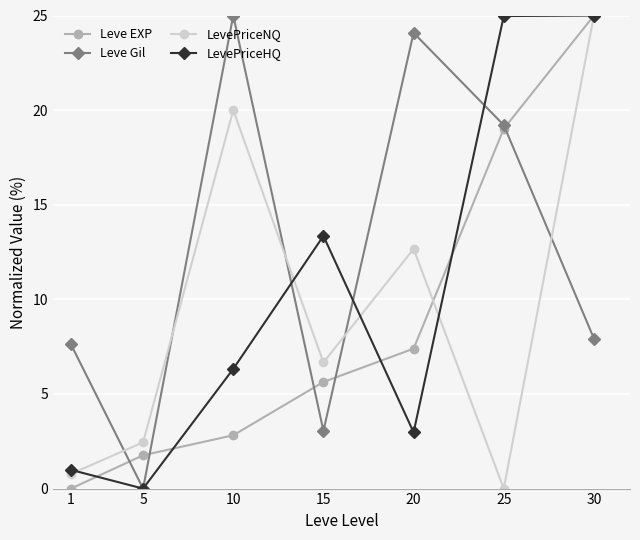

At which label does LevePriceNQ first exceed 6?

10